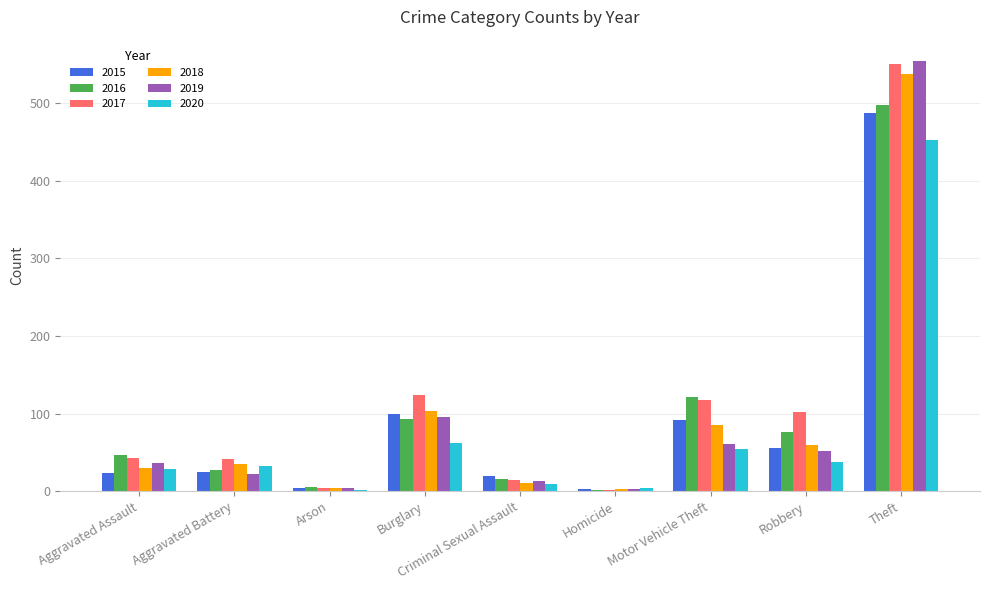

The 2019 series shows 16 at Aggravated Assault. True or false?

False